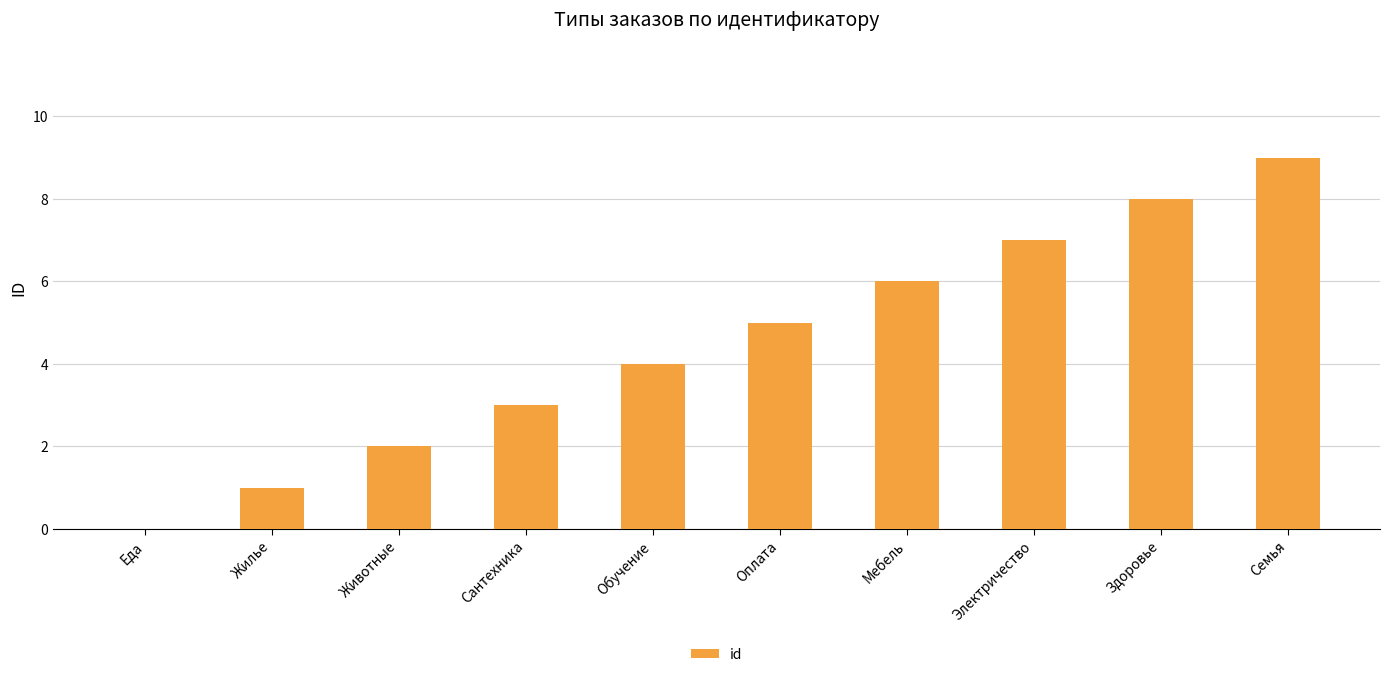

Reading right to left, extract all data points from this chart.

Семья=9	Здоровье=8	Электричество=7	Мебель=6	Оплата=5	Обучение=4	Сантехника=3	Животные=2	Жилье=1	Еда=0